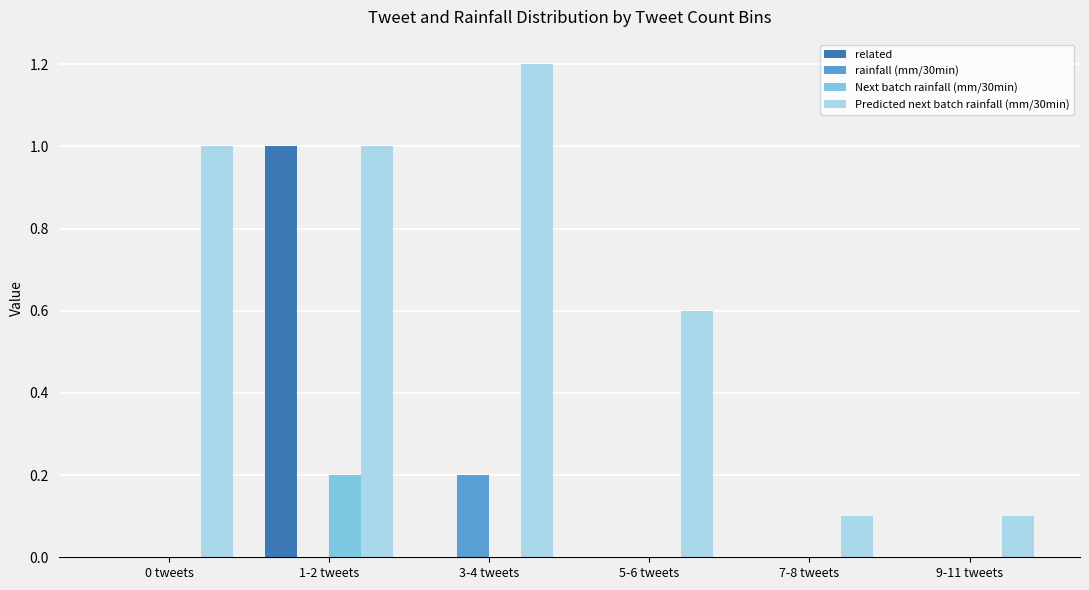

At which category is the sum across all series the highest?

1-2 tweets